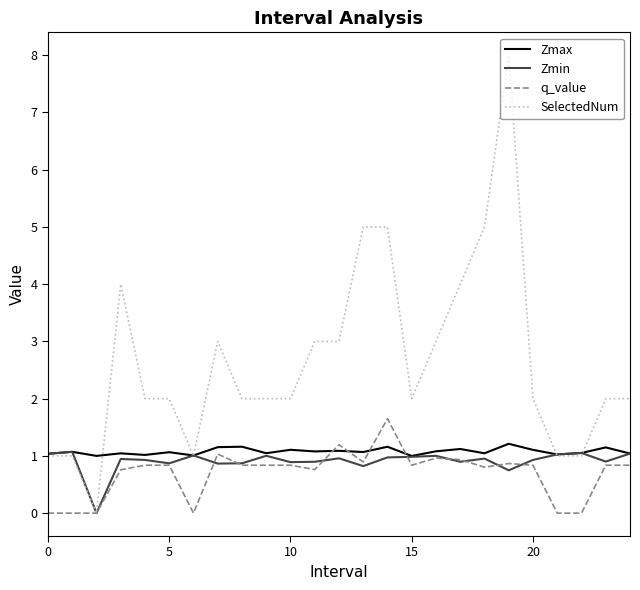

True or false: q_value and Zmax intersect in this chart.

True